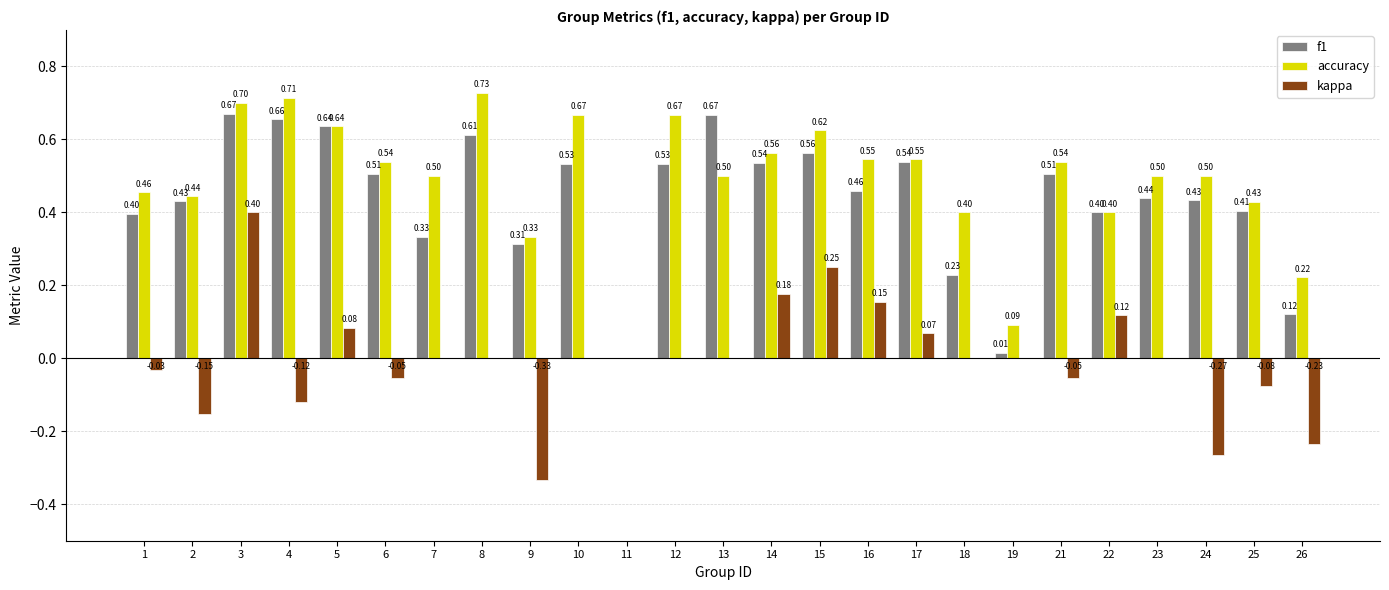

Are the bars grouped side by side (vs. stacked)?

Yes